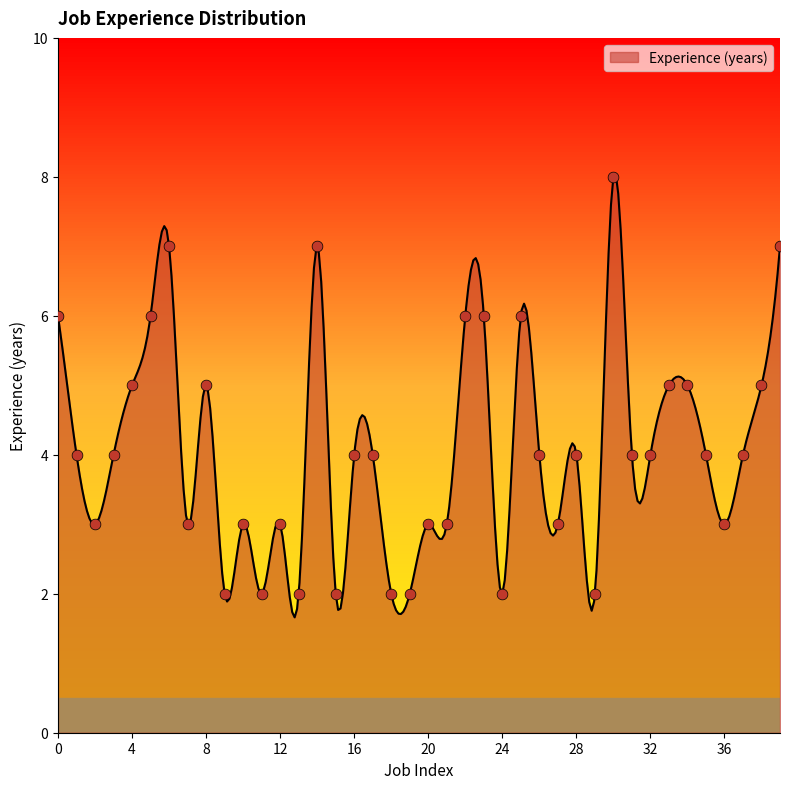

Approximately how many times larger is the value at 33 compared to 30?

0.6